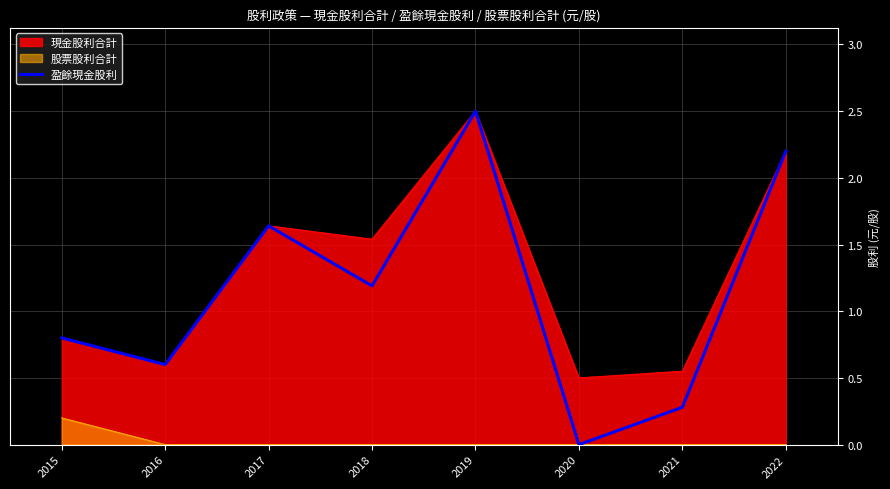

At which category is the sum across all series the highest?

2019